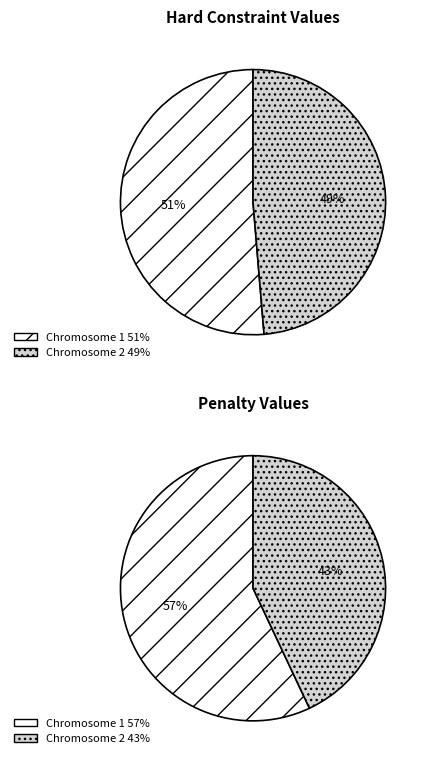

True or false: Chromosome 1 accounts for 62% of the total.

False